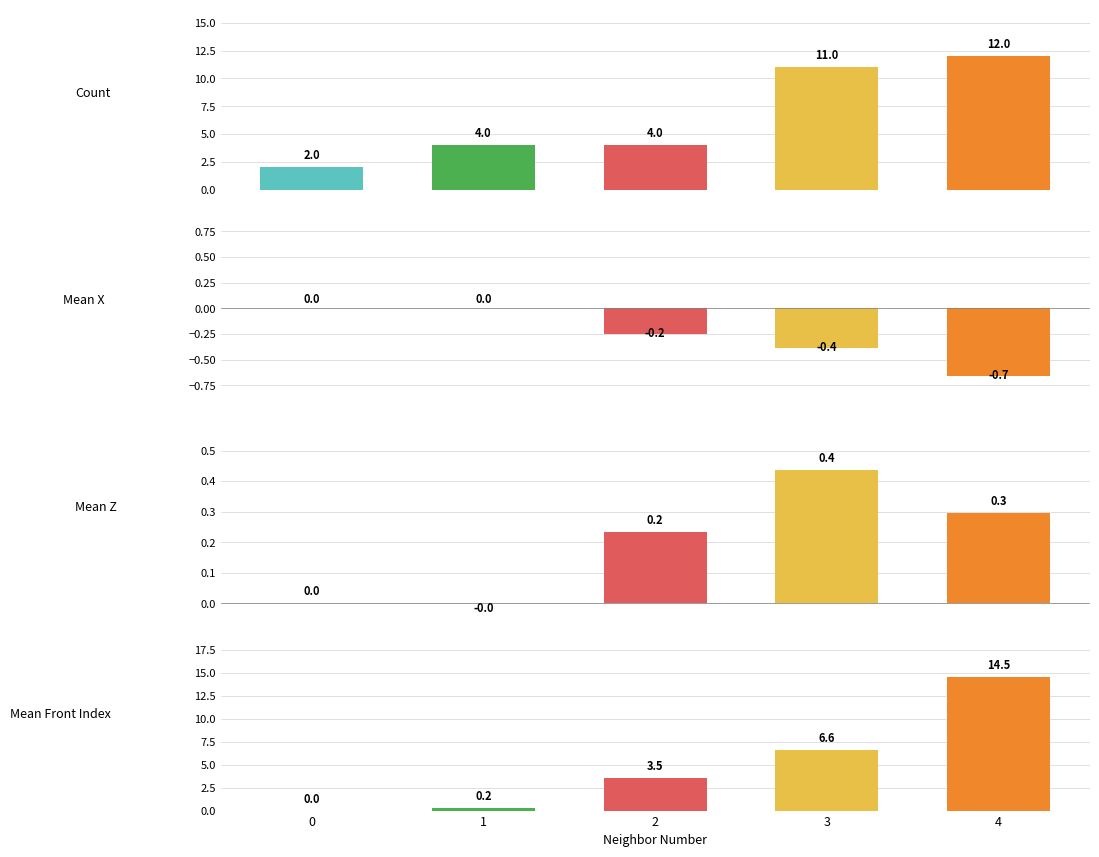

What is the sum of the Mean Front Index values at 3 and 4?

21.1